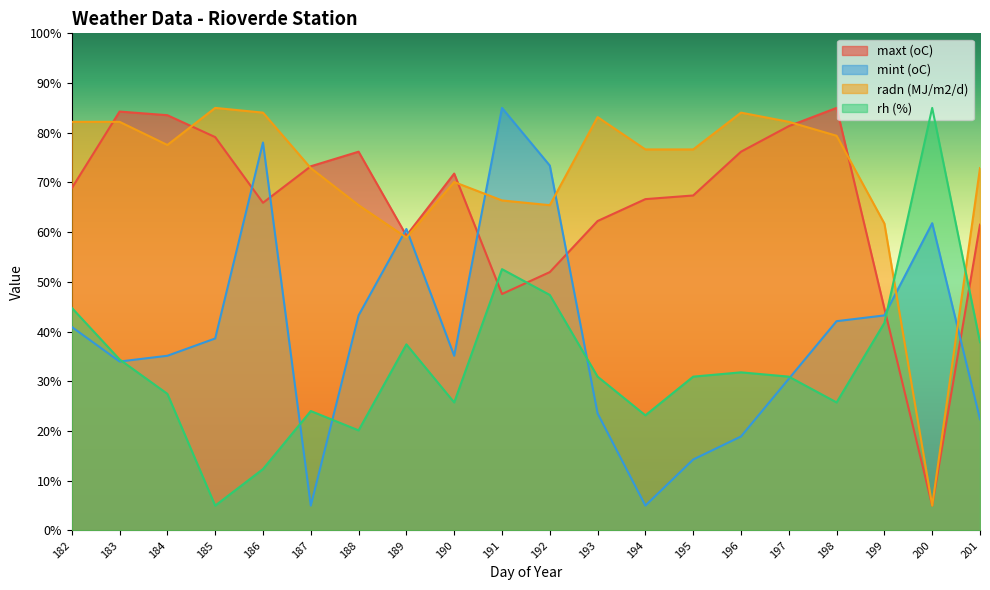

How many times do mint (oC) and rh (%) cross each other?

6